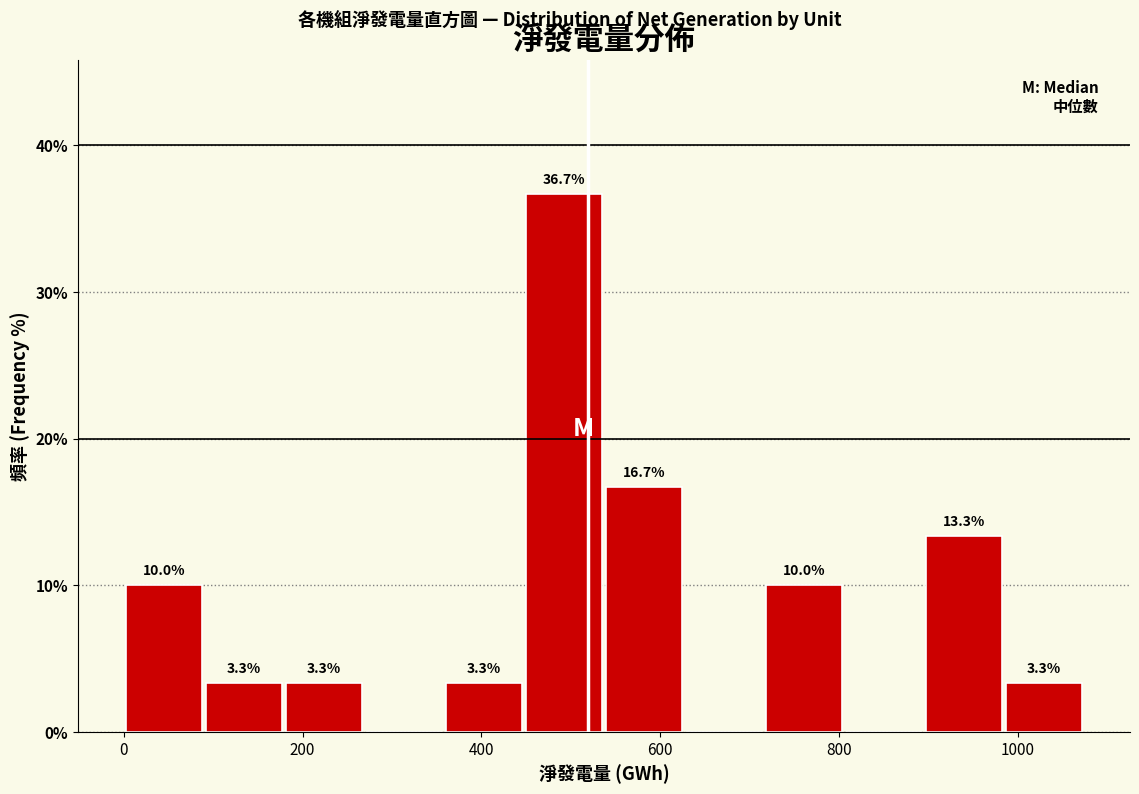

Over which range of the x-axis is the bar tallest?

440 to 540